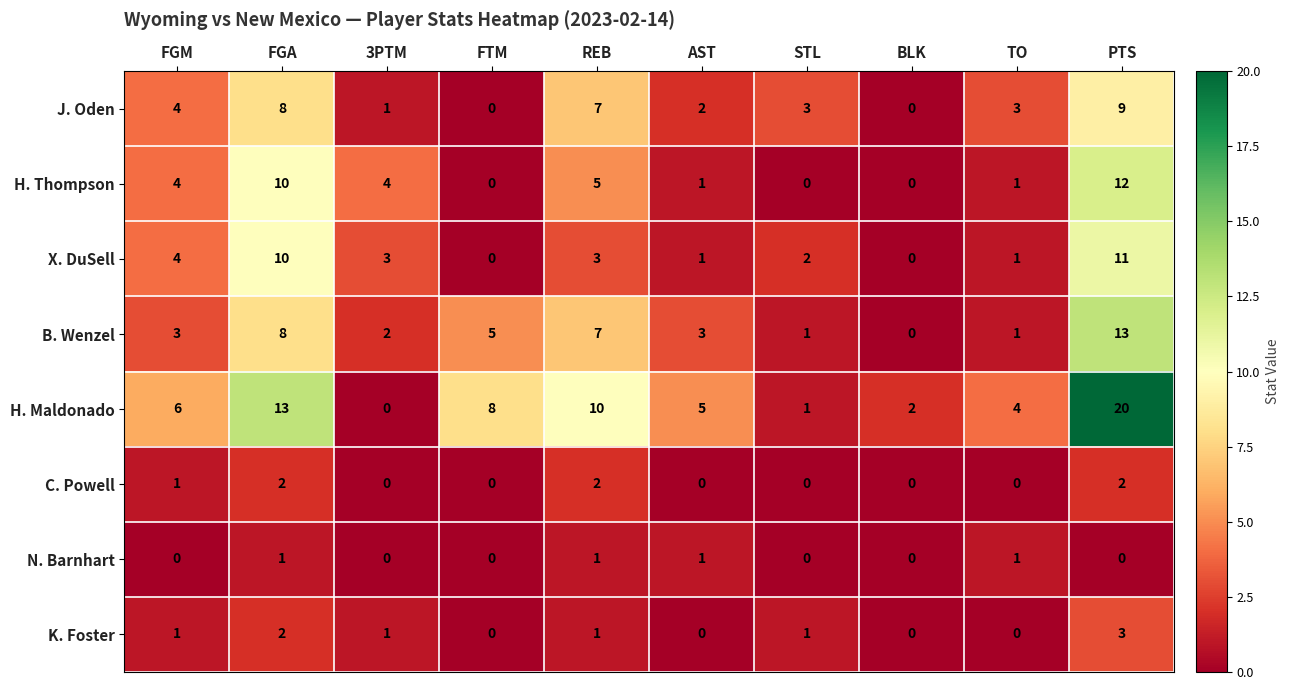

What is the total value across all series at FGM?

23